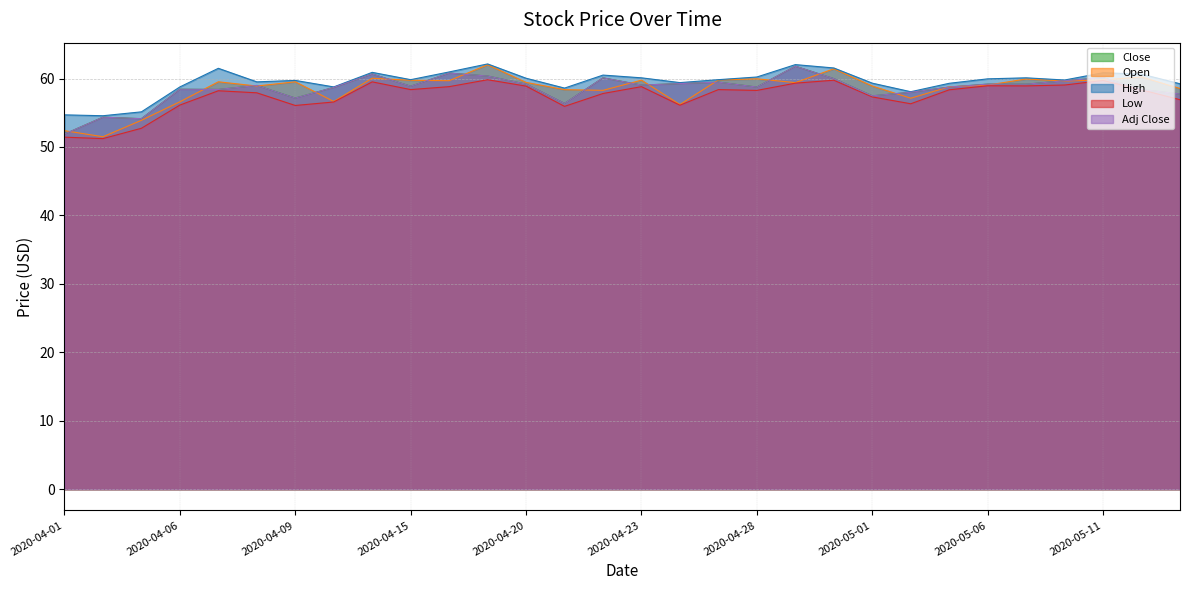

What is the difference between the maximum and minimum values in the Open series?

10.5